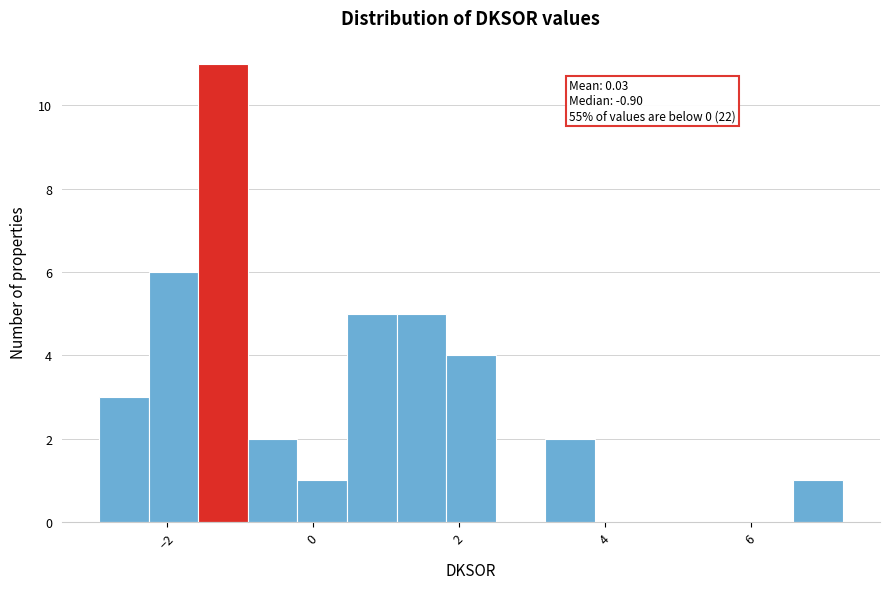

Around what value on the x-axis is the tallest bar? Give the approximate position of its centre, as read against the axis.

-1.2